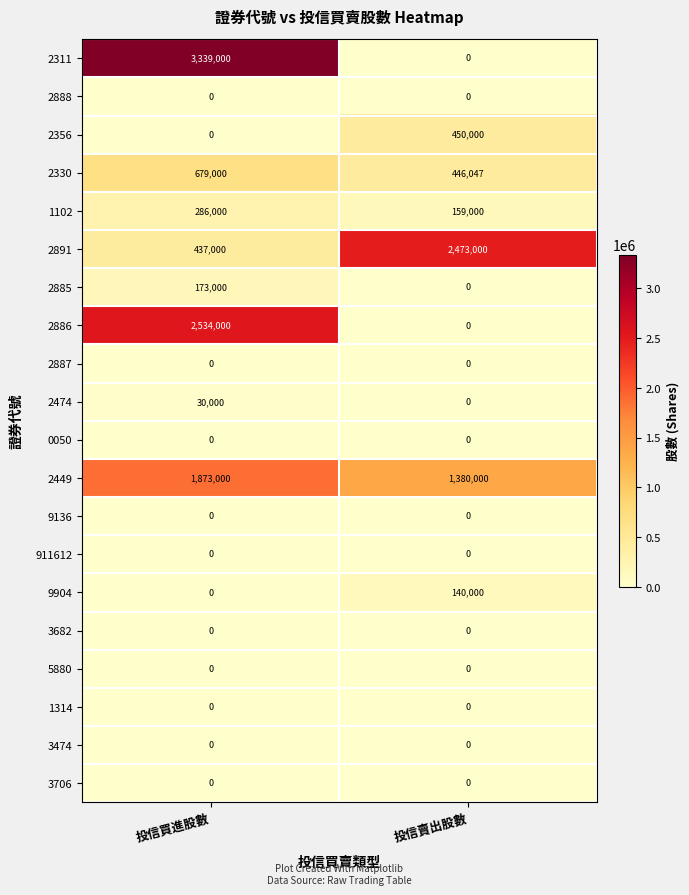

Which category has the highest value across all series?

投信買進股數